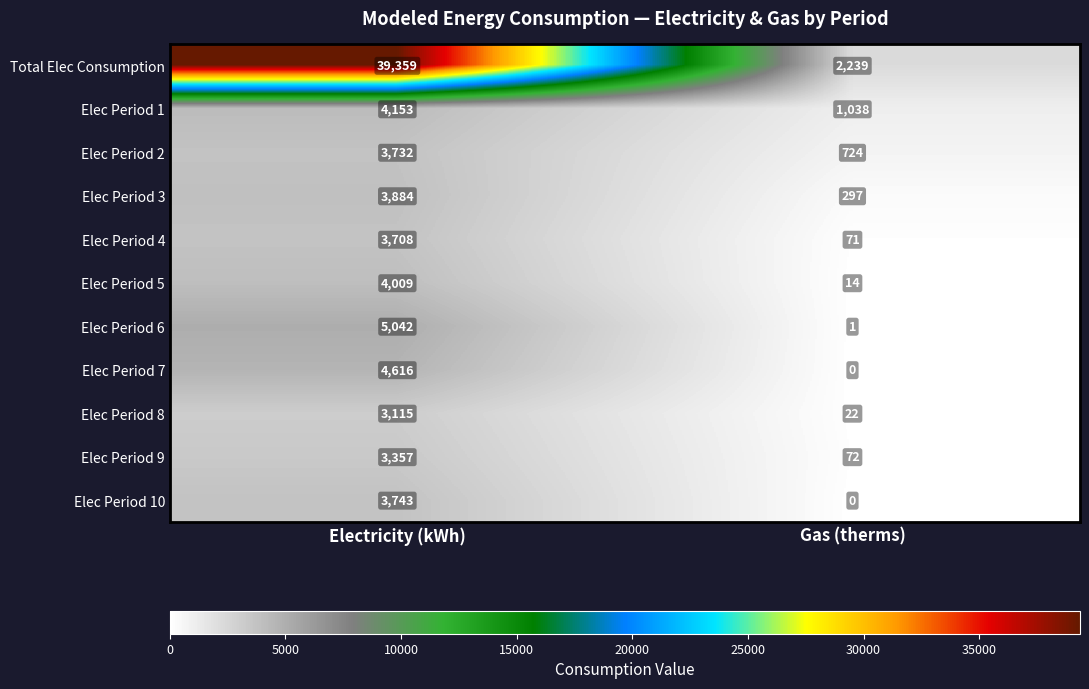

The Elec Period 6 series shows 5042 at Electricity (kWh). True or false?

True